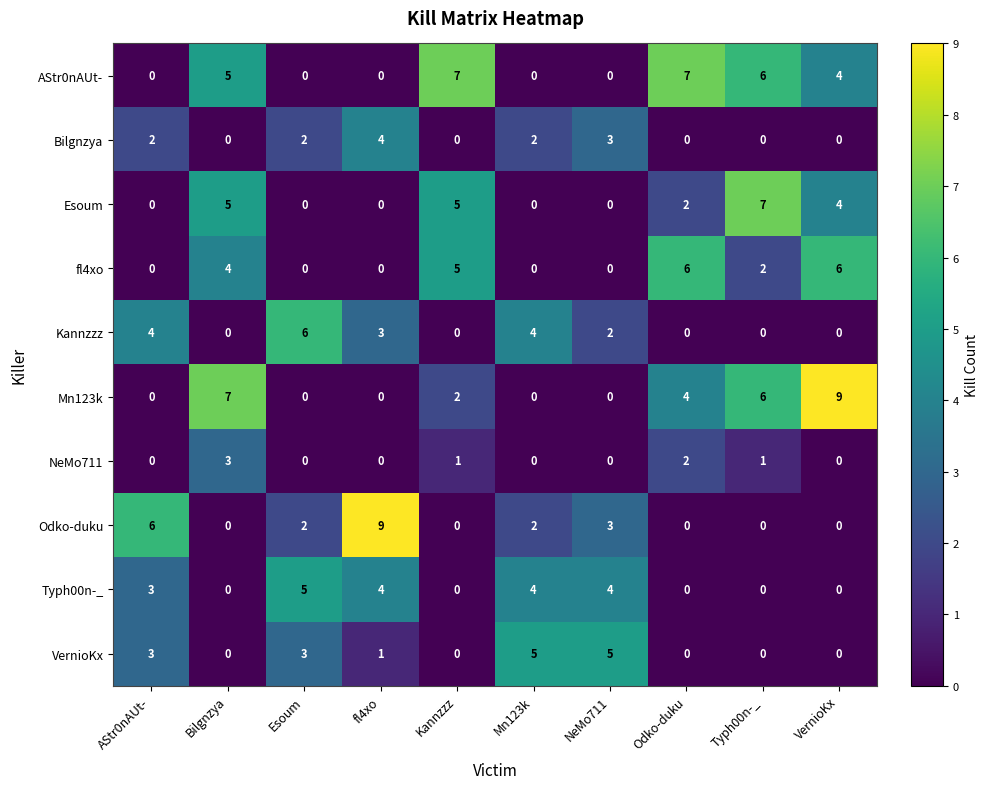

What is the difference between the highest and lowest values at Kannzzz?

7